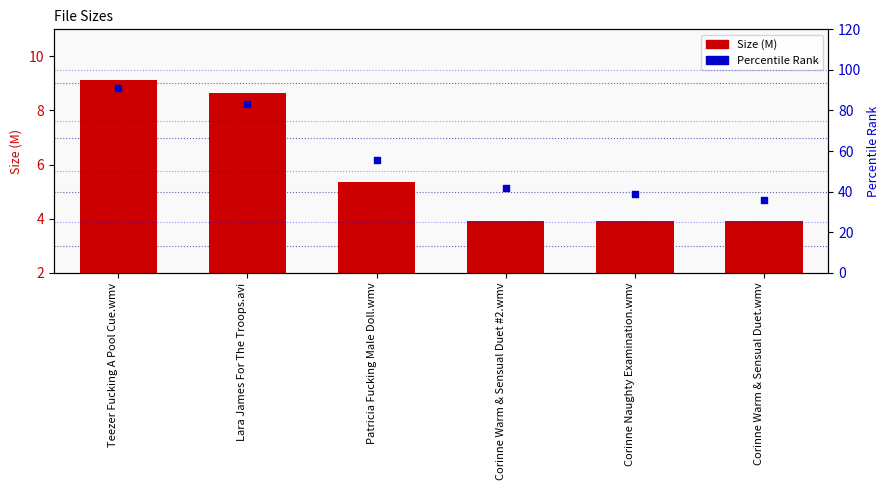

At which category is the sum across all series the highest?

Teezer Fucking A Pool Cue.wmv